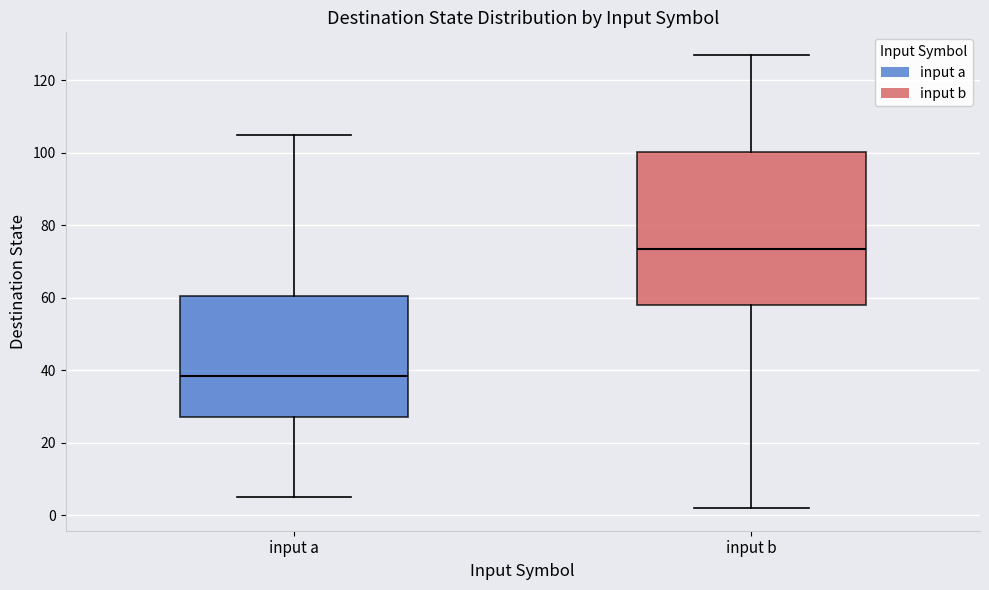

Comparing the boxes themselves (not the whiskers), which one is the tallest?

input b